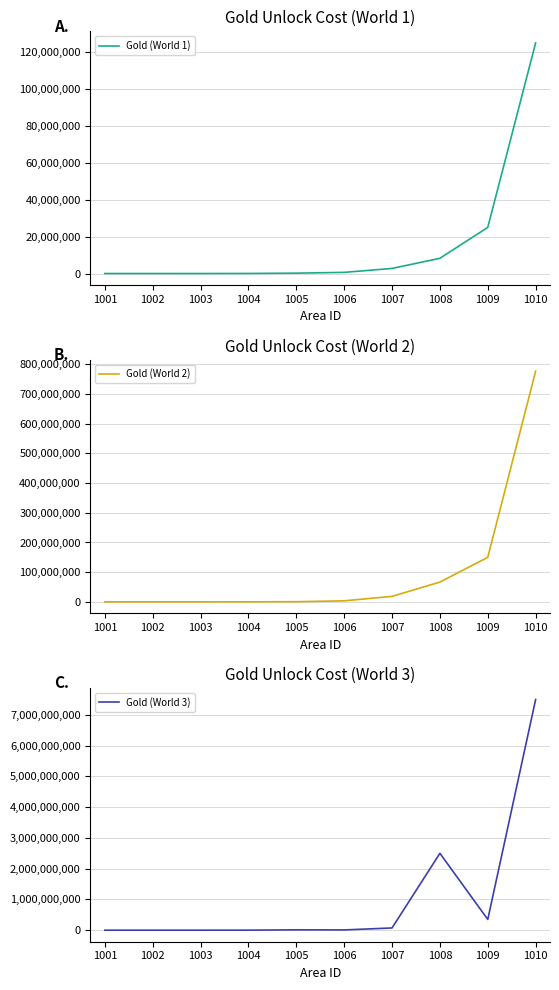

What is the value of the Gold (World 1) point at the 10th from the left?

125000000